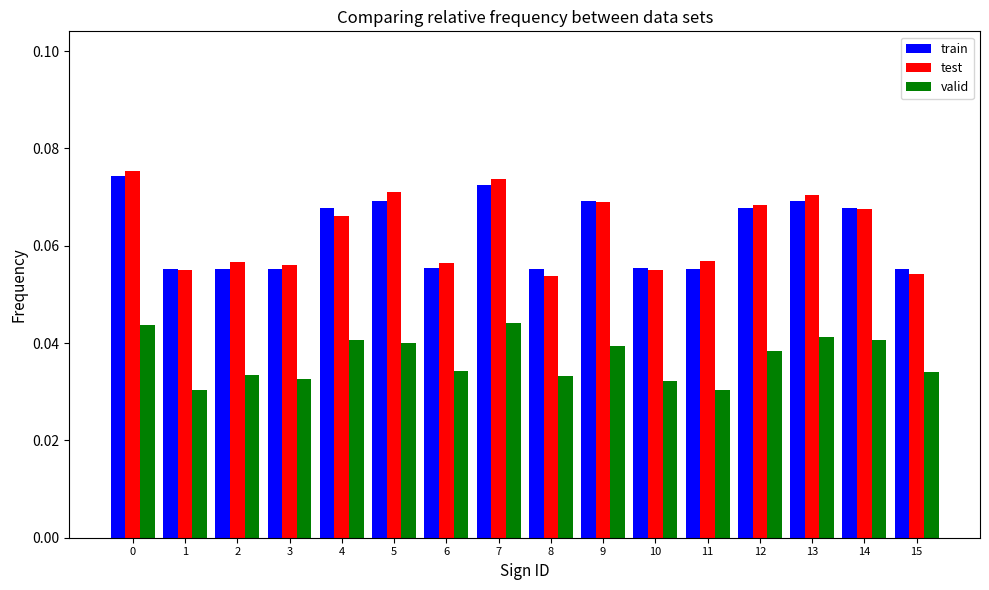

What is the sum of all valid values?

0.6